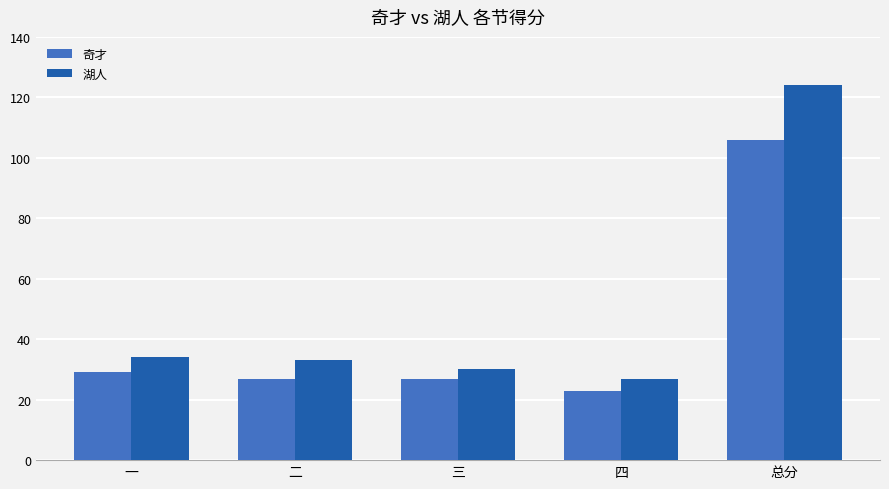

Rank the series by their maximum value, from highest to lowest.

湖人, 奇才